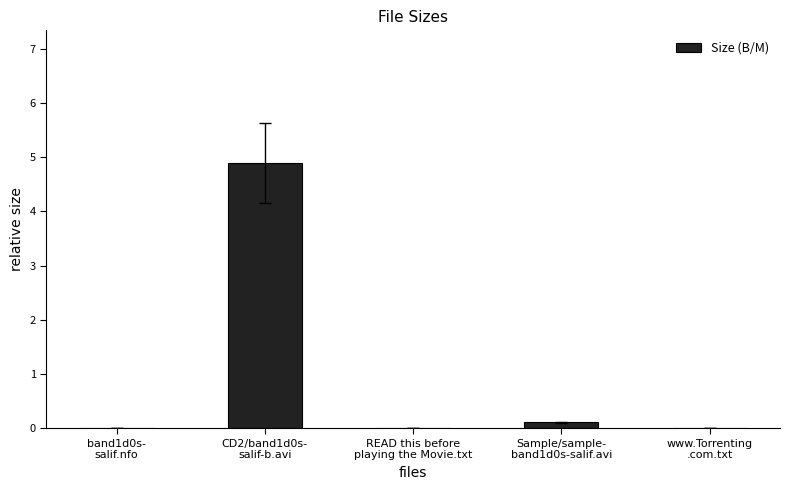

What is the maximum value shown in the chart?

4.9